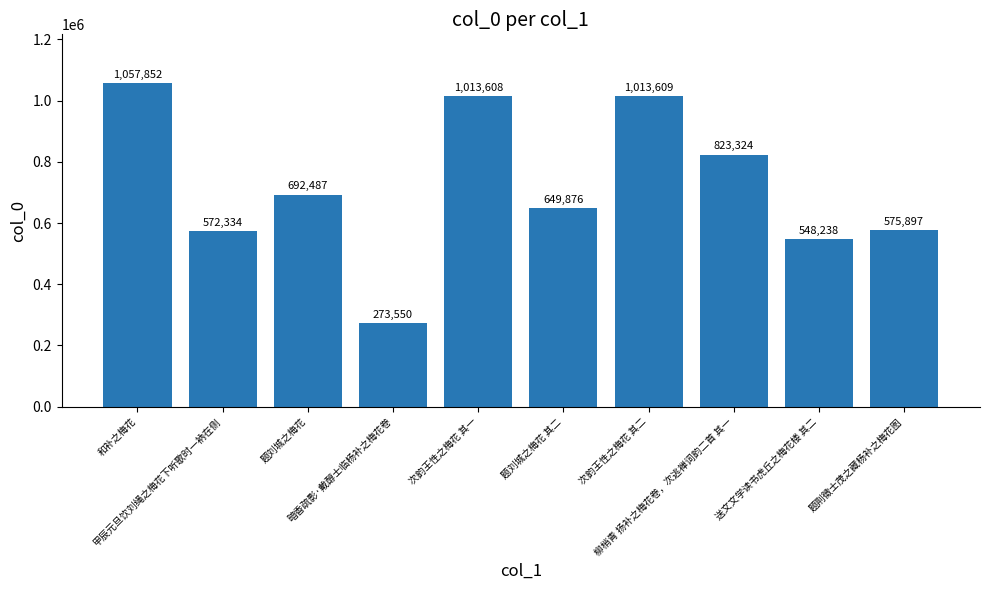

Count the number of categories in the chart.

10